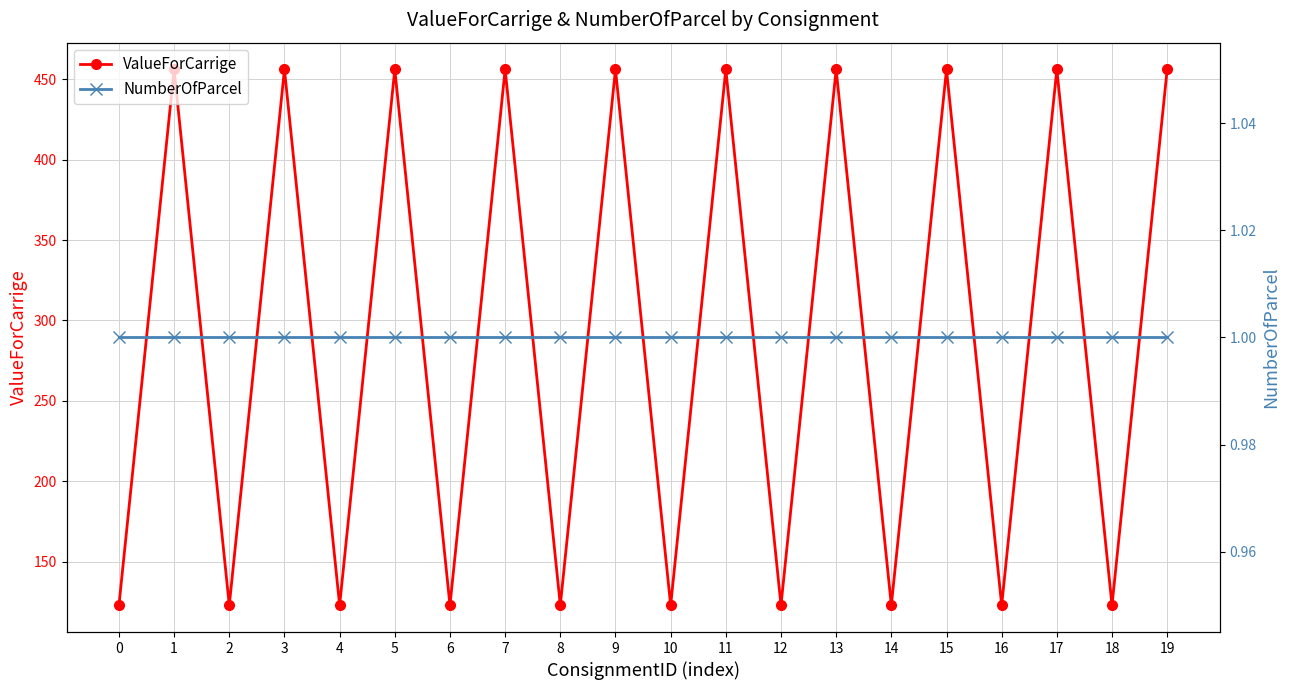

What is the approximate value of ValueForCarrige at 8, to the nearest 10?

120